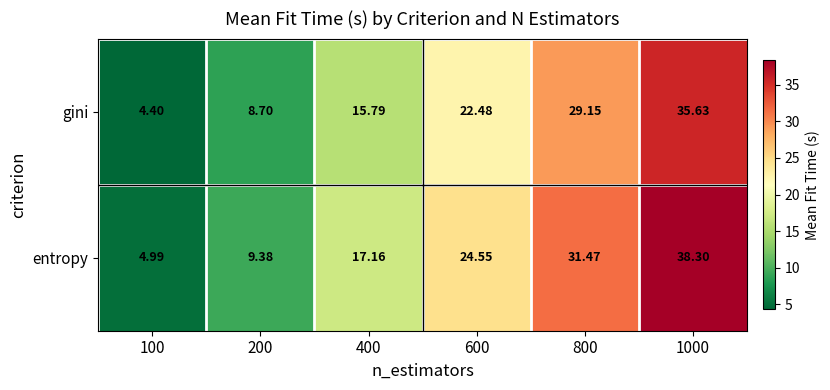

Rank the series by their maximum value, from highest to lowest.

entropy, gini